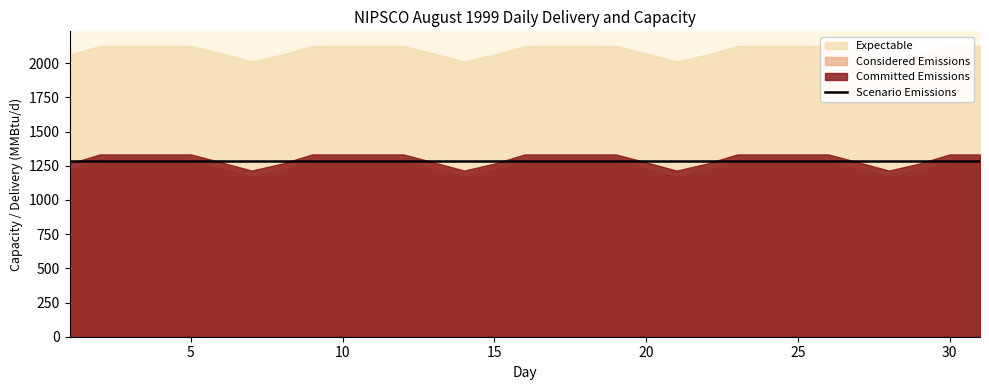

How many distinct data groups are displayed?

4